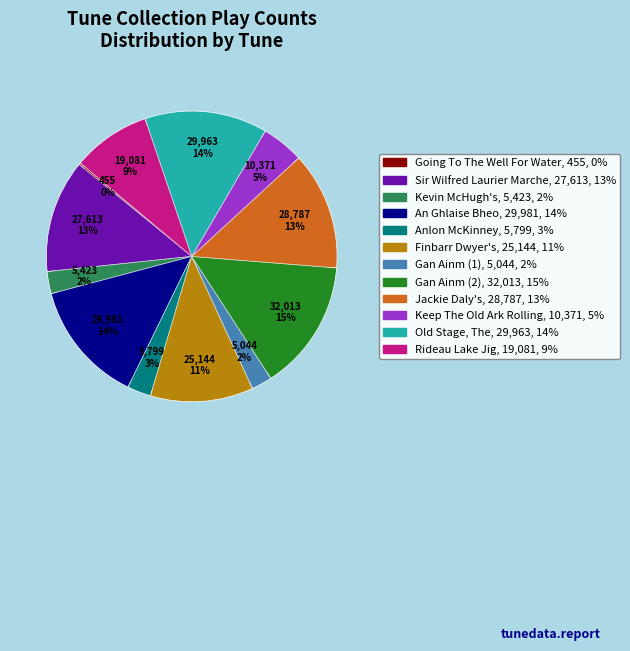

What is the smallest slice in the pie chart?

Going To The Well For Water